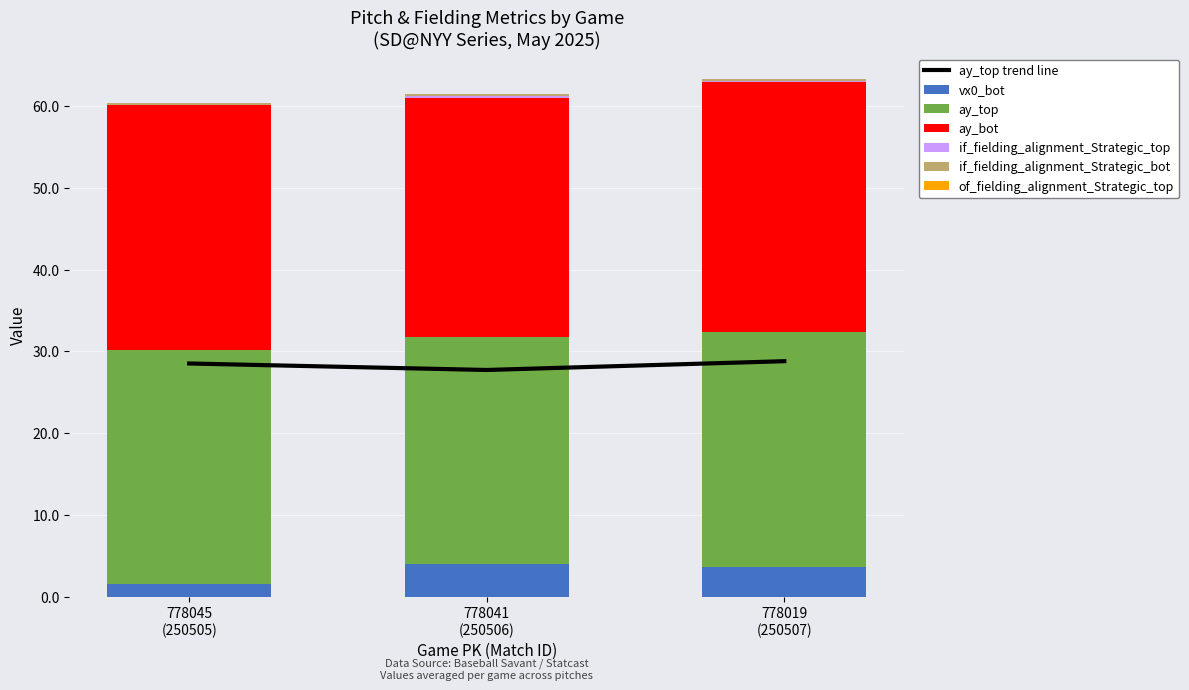

Where does the vx0_bot series first go above 3?

778041
(250506)